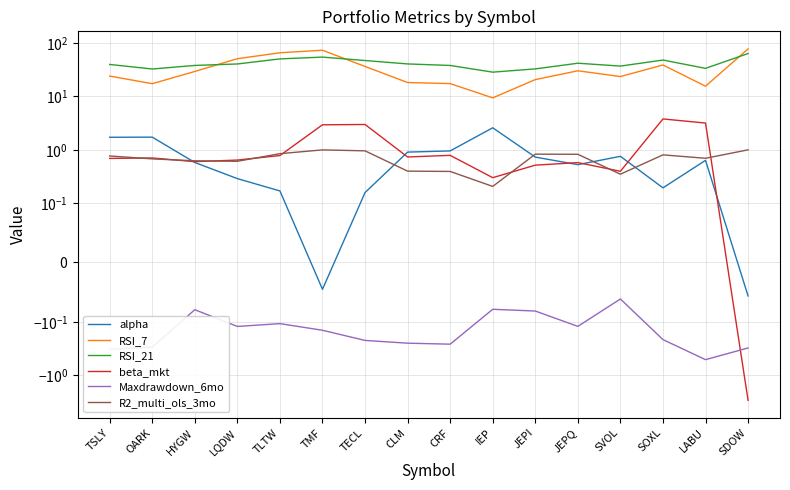

True or false: beta_mkt and RSI_7 cross at least once.

False